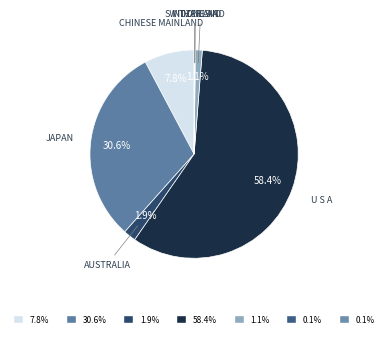

To the nearest percent, what is the difference between the largest and smallest slice percentages?

58%